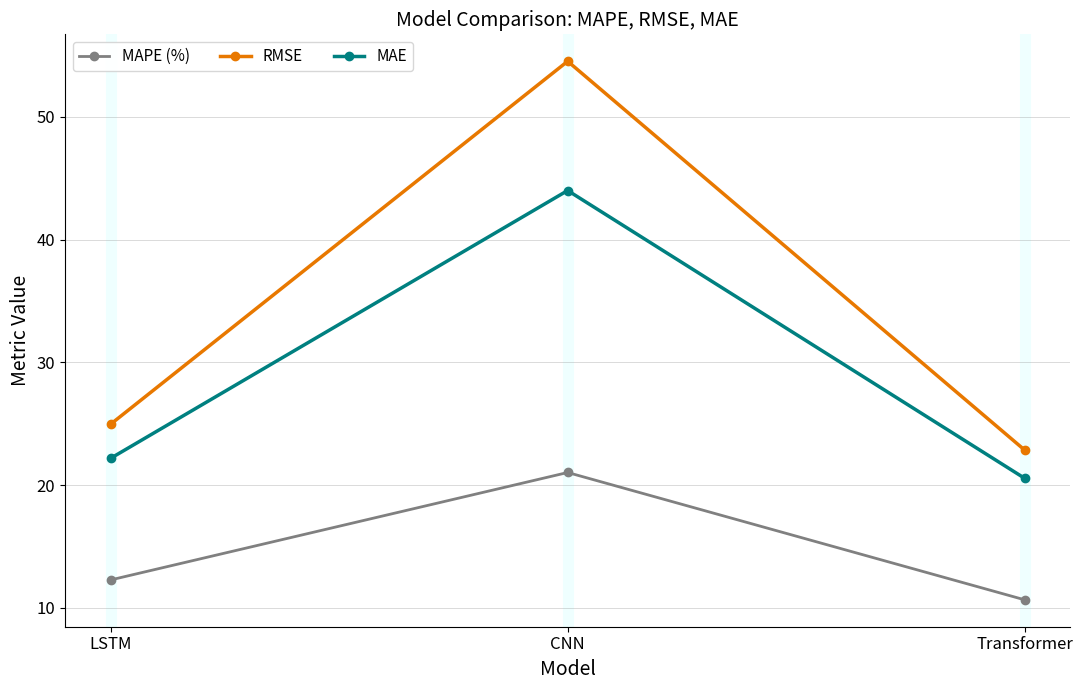

Reading left to right, transcribe all the data shown in this chart.

MAPE (%): LSTM=12.3	CNN=21.0	Transformer=10.7
RMSE: LSTM=25.0	CNN=54.5	Transformer=22.9
MAE: LSTM=22.2	CNN=44.0	Transformer=20.6